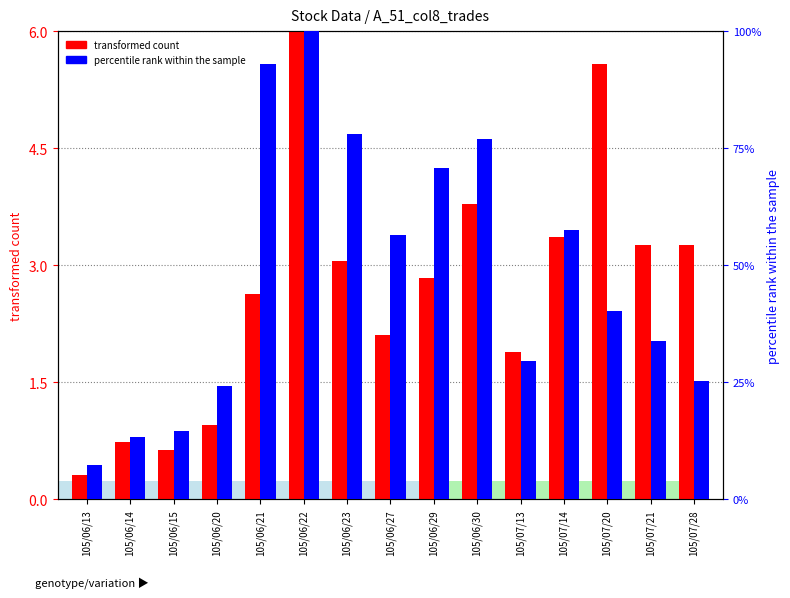

How many values in the percentile rank within the sample series exceed 40?

8